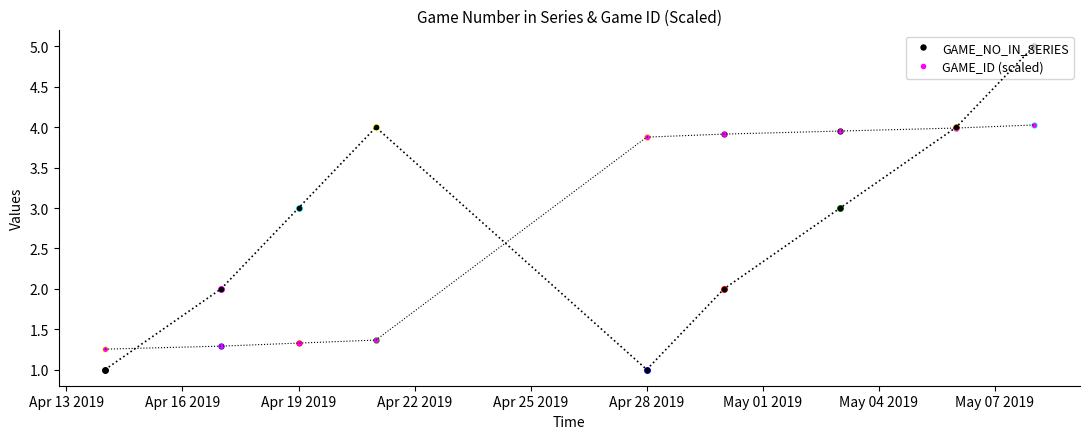

Is this an area chart (filled region under the line)?

No